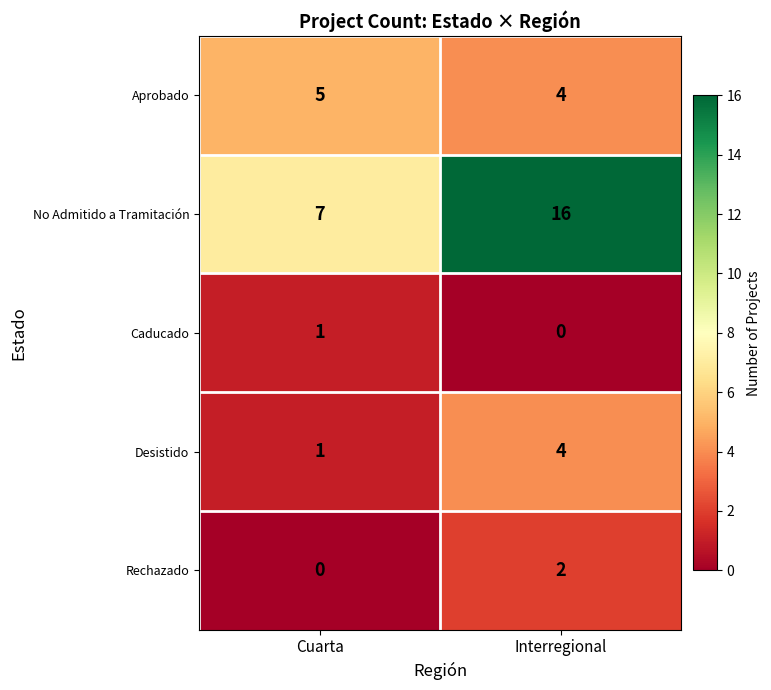

What is the sum of the Desistido values at Interregional and Cuarta?

5